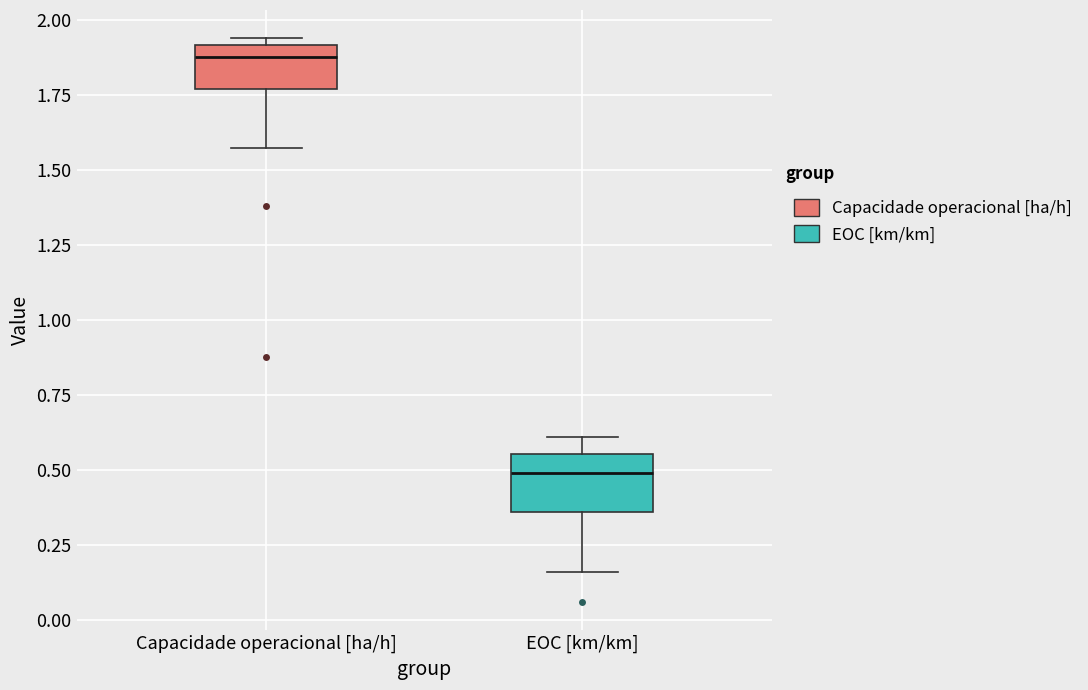

Where is the lower edge of the box for Capacidade operacional [ha/h] on the y-axis? The values are not printed on the chart, so give them approximately, as read against the axis.

1.75